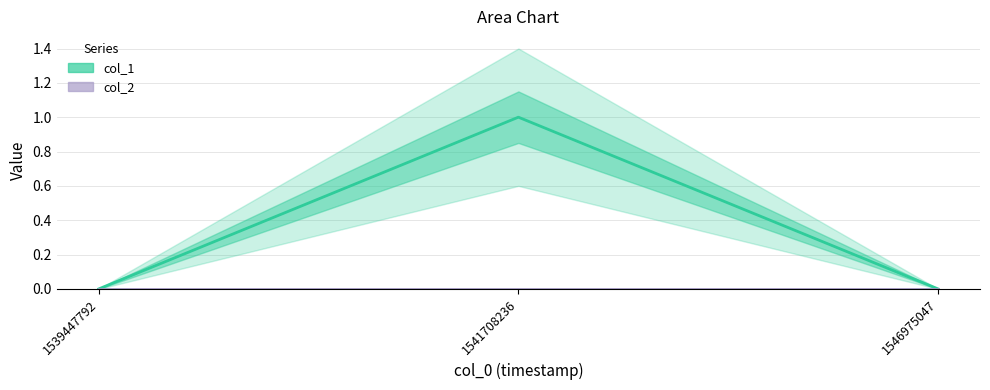

Between 1539447792 and 1546975047, which series saw the biggest shift?

col_1